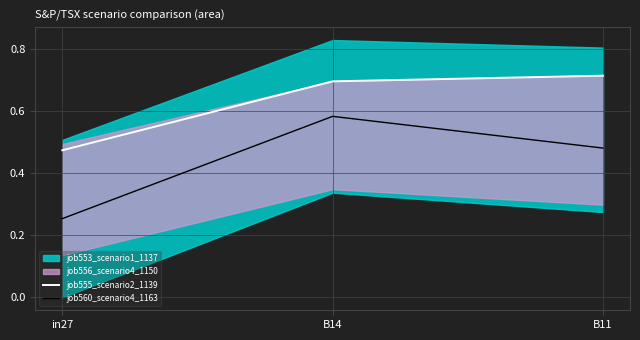

Rank the categories by job560_scenario4_1163 value from lowest to highest.

in27, B11, B14